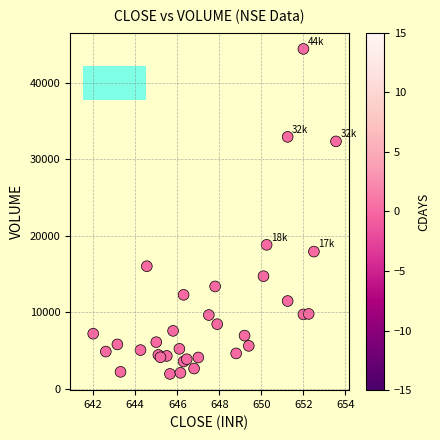

What Y value in the scatter plot is closest to 23195?

18821